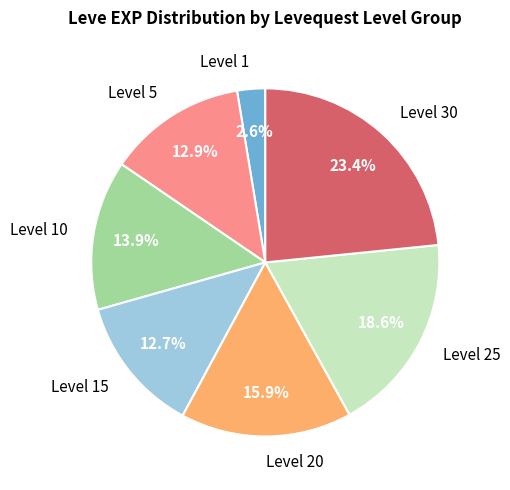

Between Level 20 and Level 25, which is larger?

Level 25